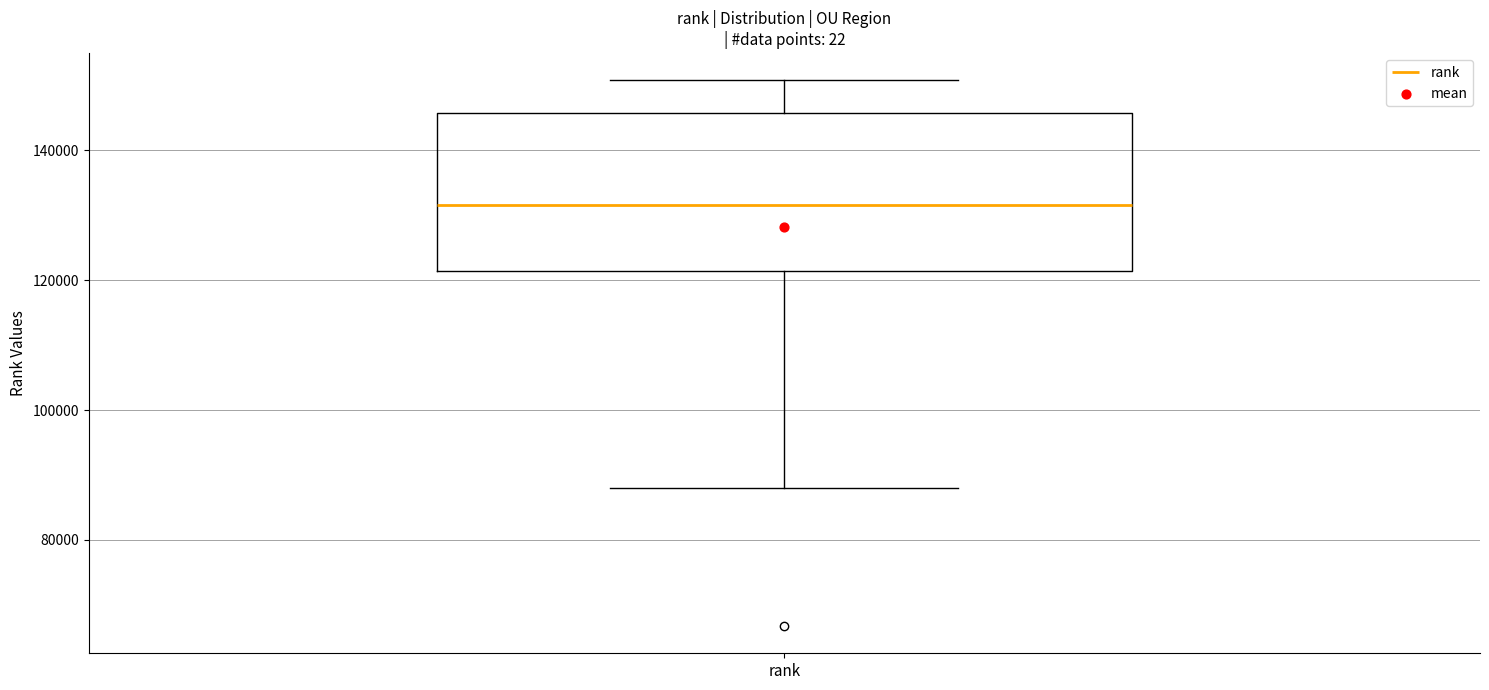

Transcribe this box plot: give where the median line is, the range the box spans, and where the two whiskers end, as read against the y-axis. The values are not printed on the chart, so give them approximately, as read against the axis.

median 132000, box 122000 to 146000, whiskers 88000 to 150000